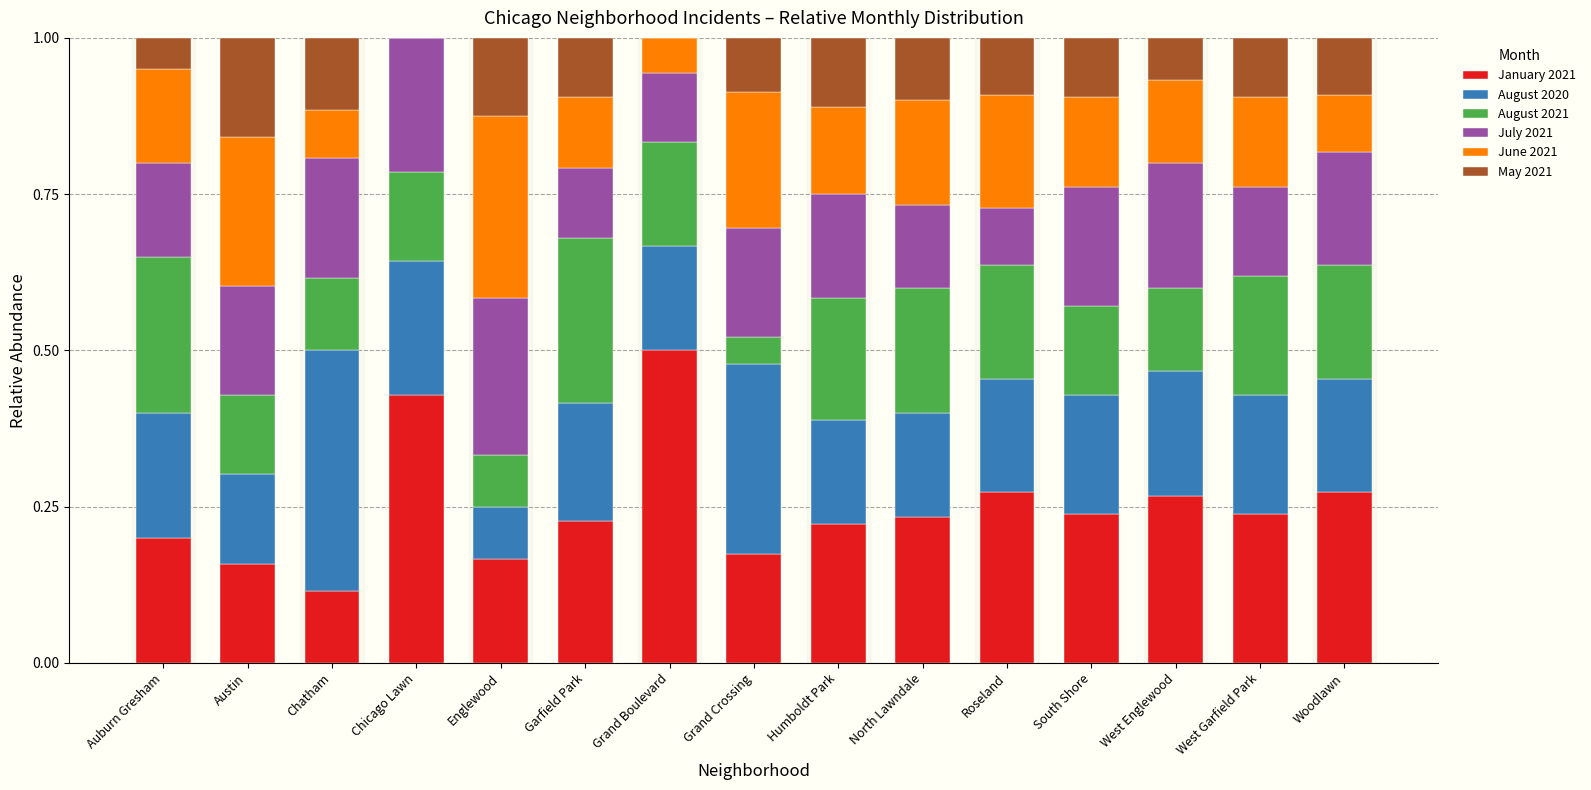

At which label does January 2021 reach its peak?

Grand Boulevard